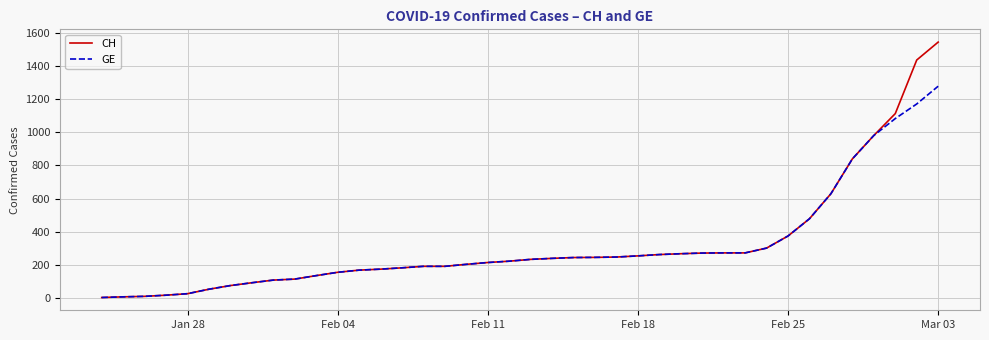

List the series in order of their peak value, lowest first.

GE, CH